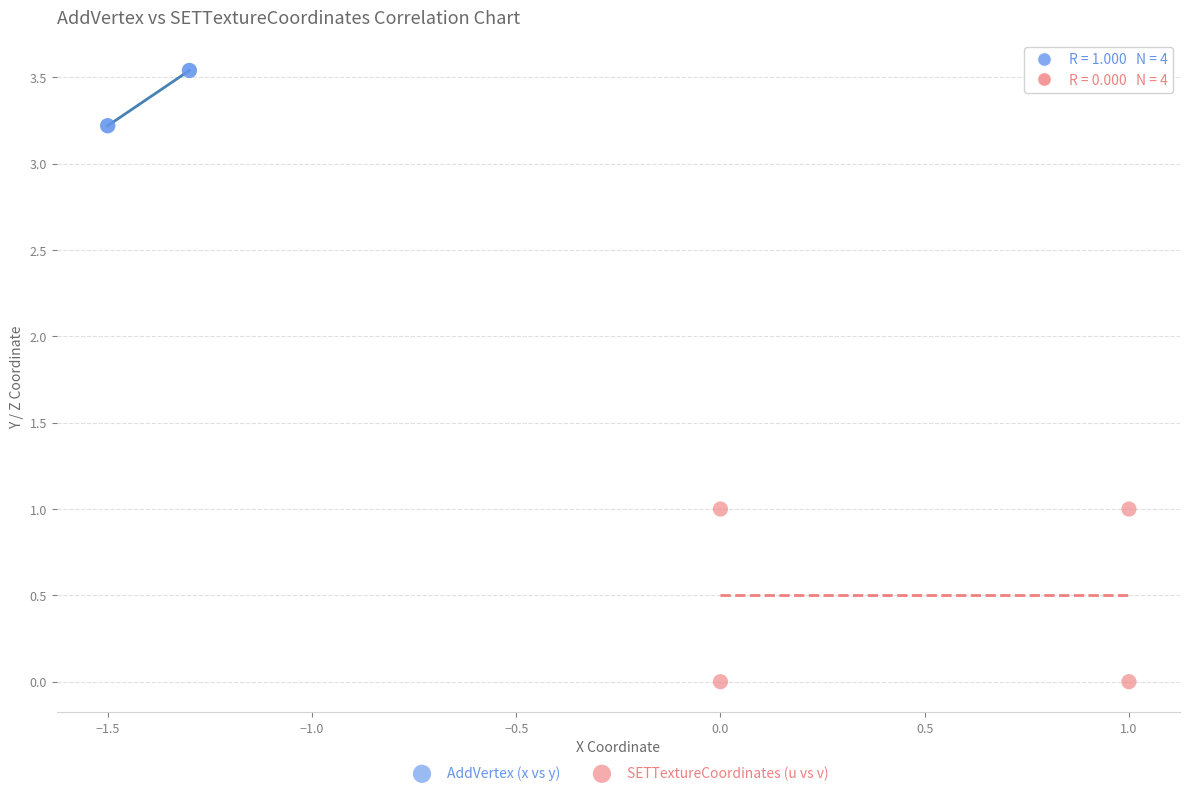

What are all the series names shown in the legend?

AddVertex (x vs y), SETTextureCoordinates (u vs v)